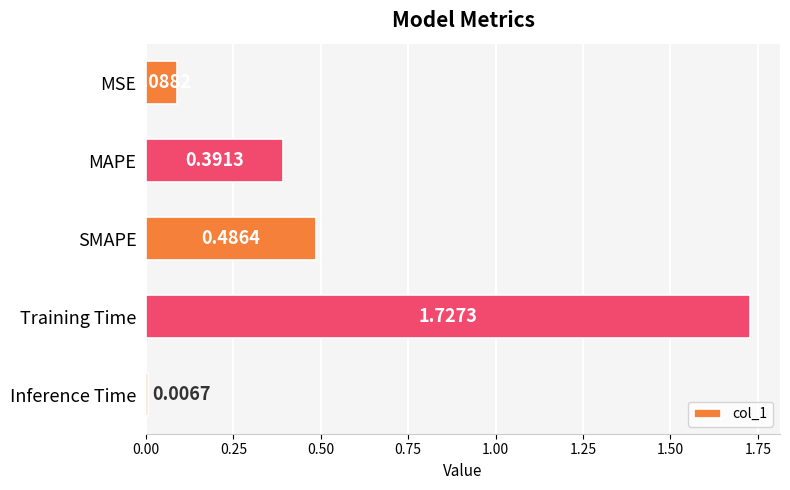

At which category does the chart reach its peak across all series?

Training Time